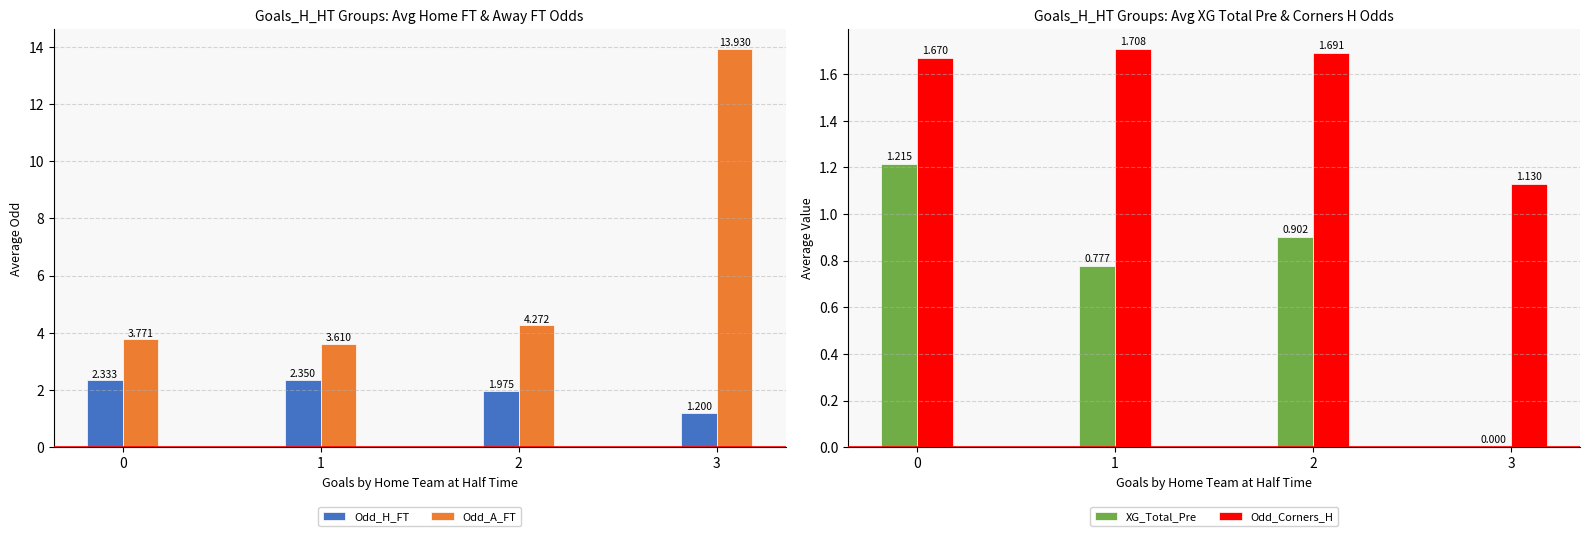

What is the value of the Odd_H_FT bar at the 2nd from the left?

2.4